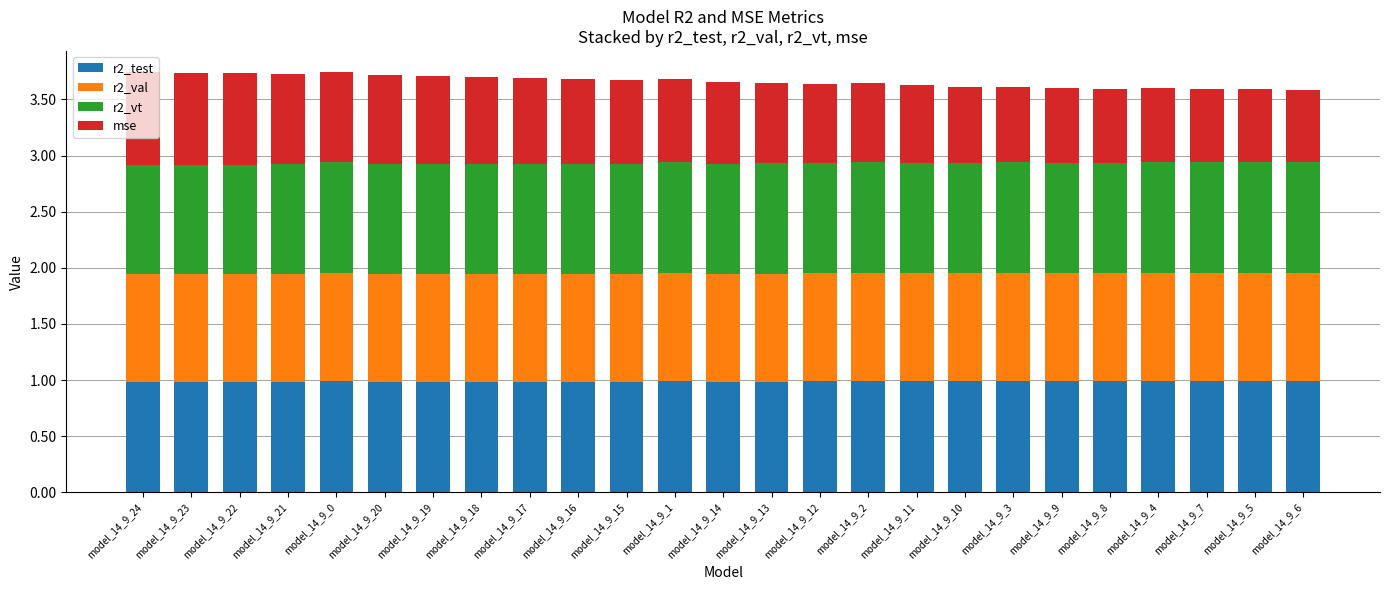

What are all the series names shown in the legend?

r2_test, r2_val, r2_vt, mse